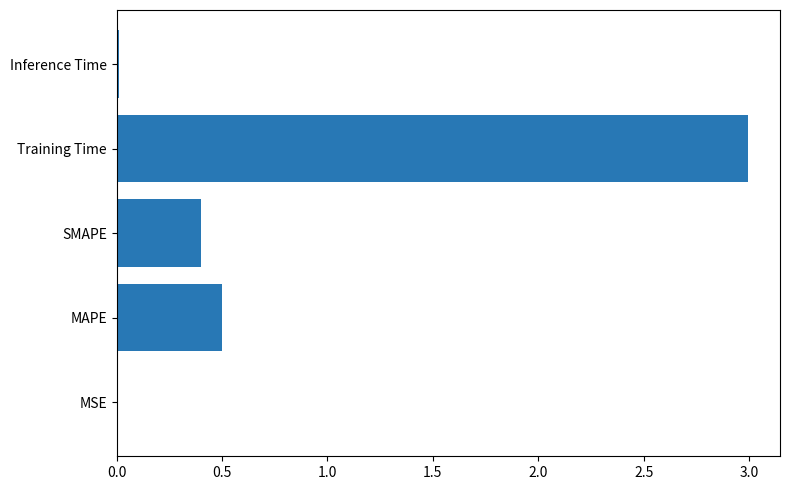

At which label is the value closest to 1?

MAPE